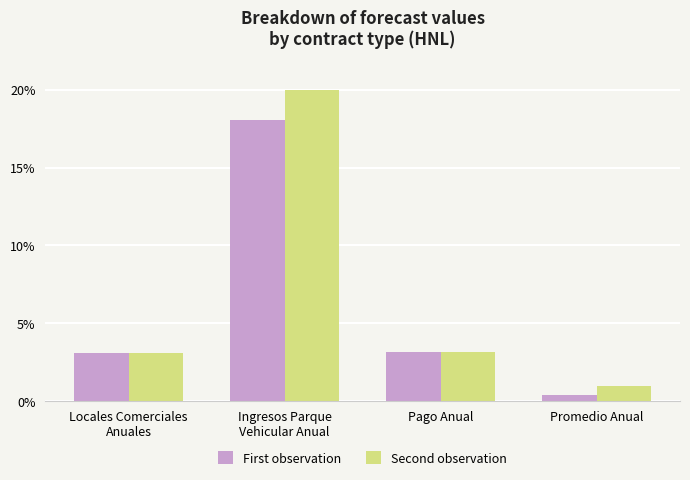

What is the sum of all Second observation values?

27.2